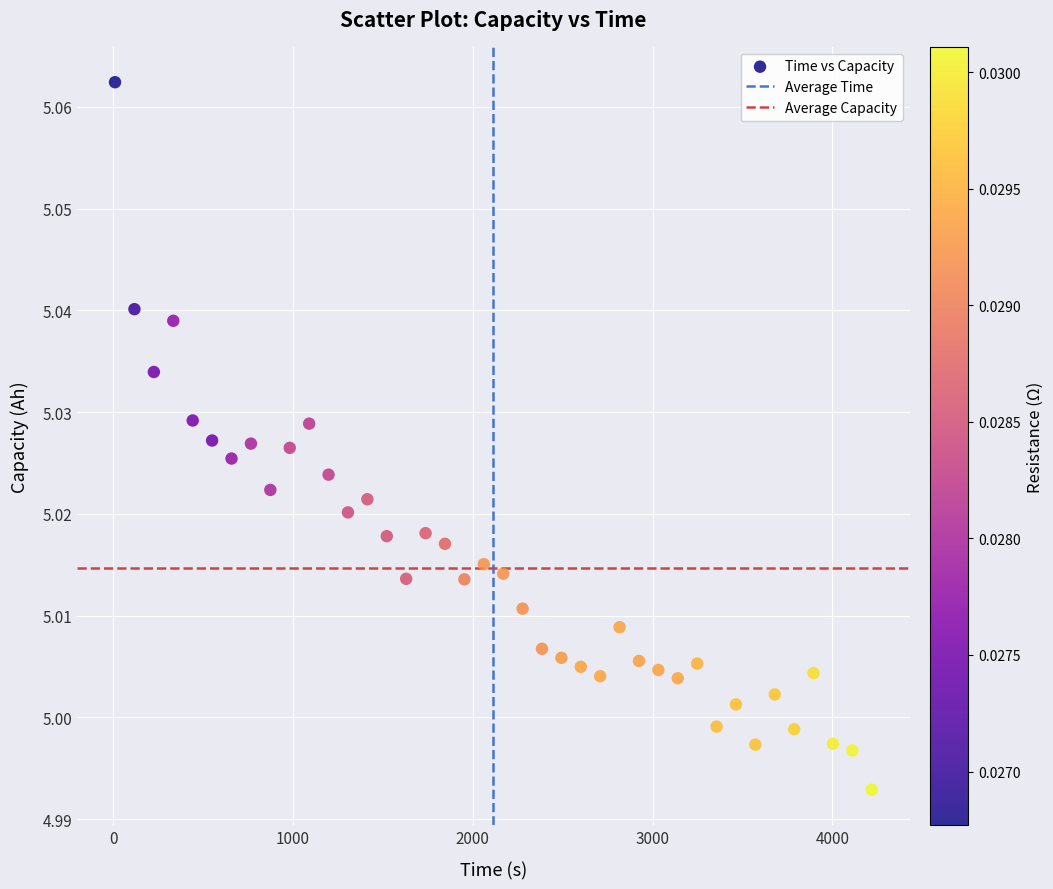

What is the range of X values (max minus min)?

4209.0